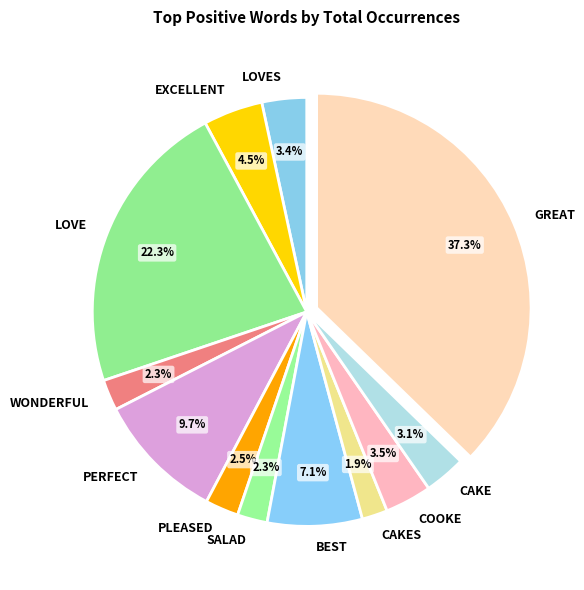

To the nearest percent, what is the difference between the largest and smallest slice percentages?

35%